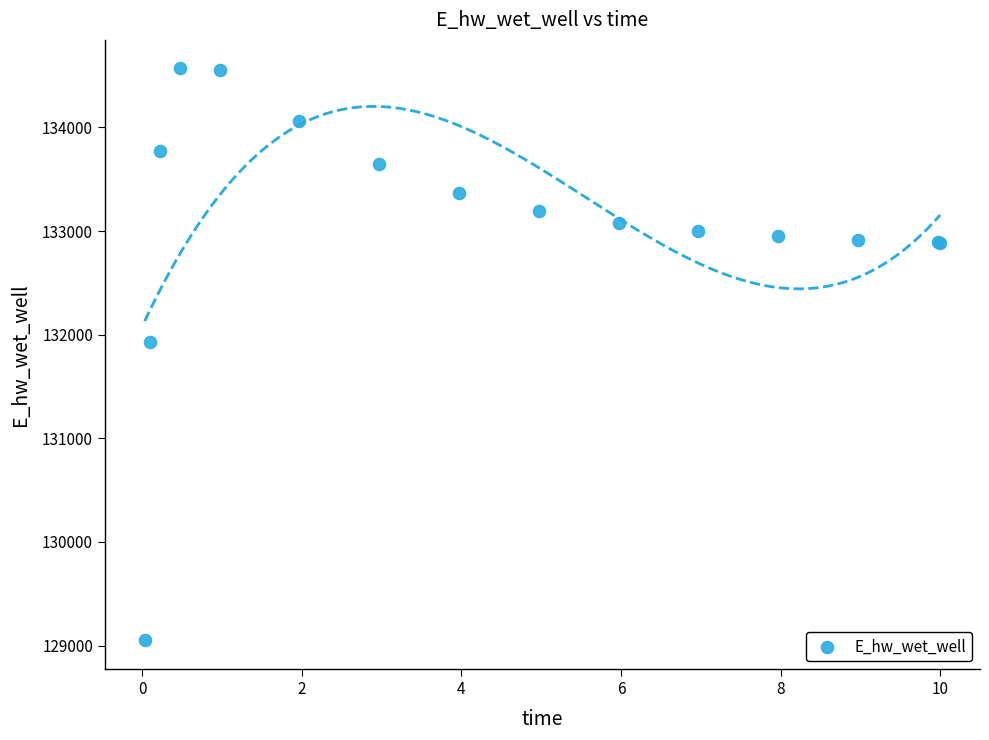

What Y value in the scatter plot is closest to 131808?

131928.7